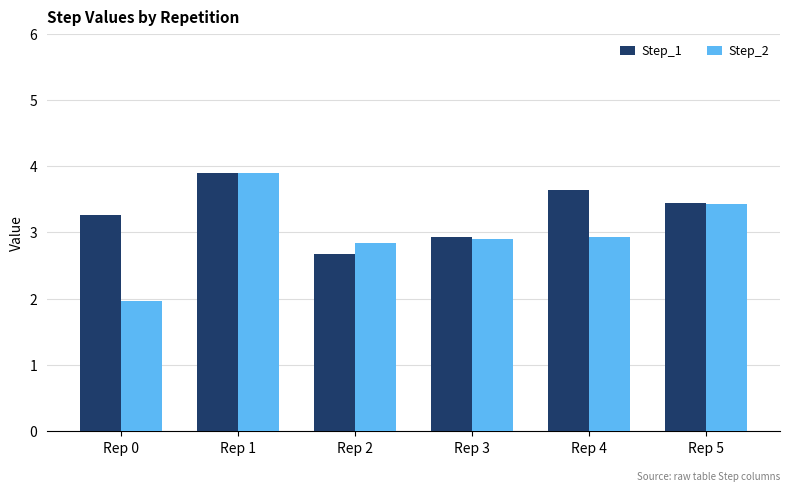

At how many categories does at least one series exceed 2?

6